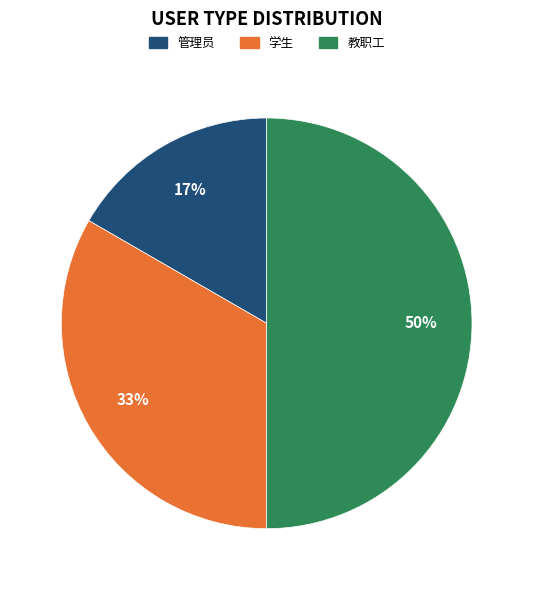

To the nearest percent, what percentage of the pie is 管理员?

17%